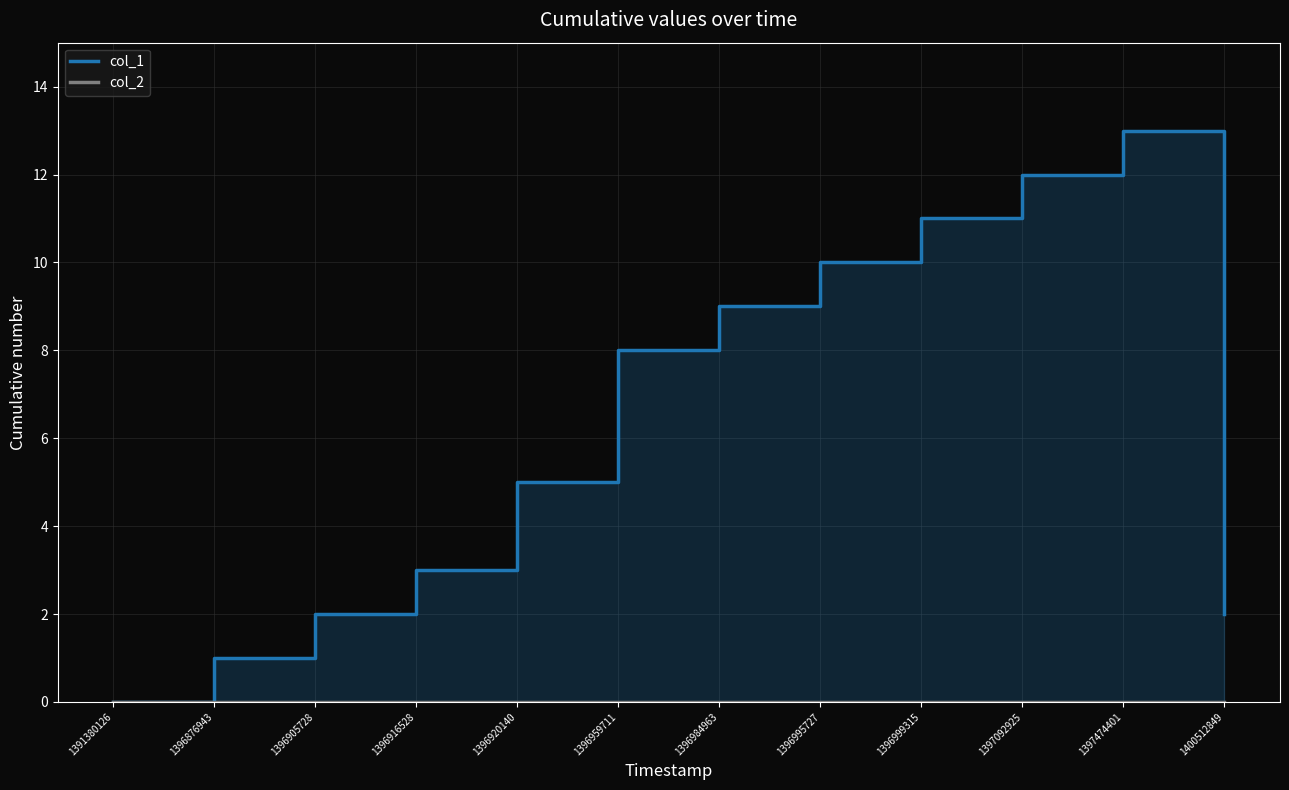

How many lines are shown in the chart?

2